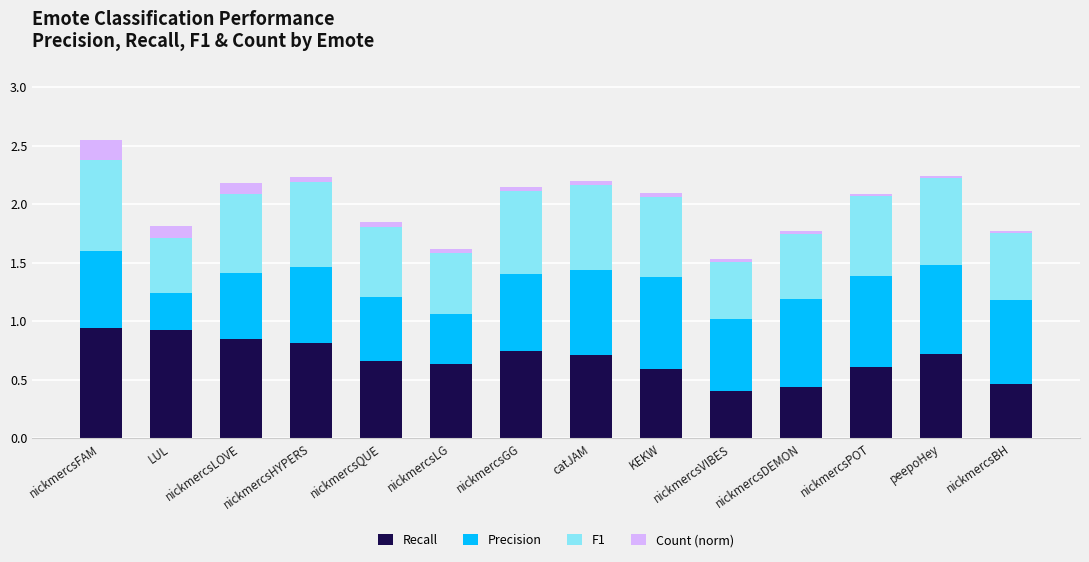

At which category is the sum across all series the highest?

nickmercsFAM